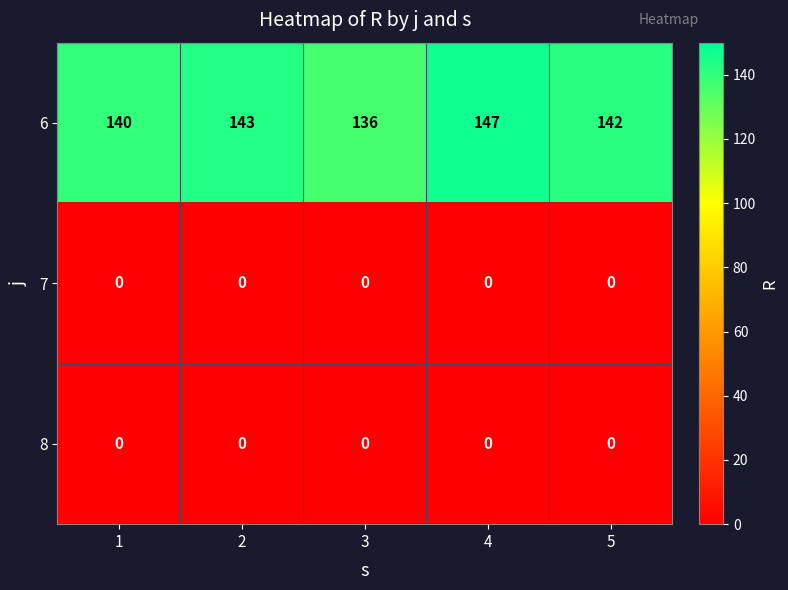

Which series has the widest spread of values?

6